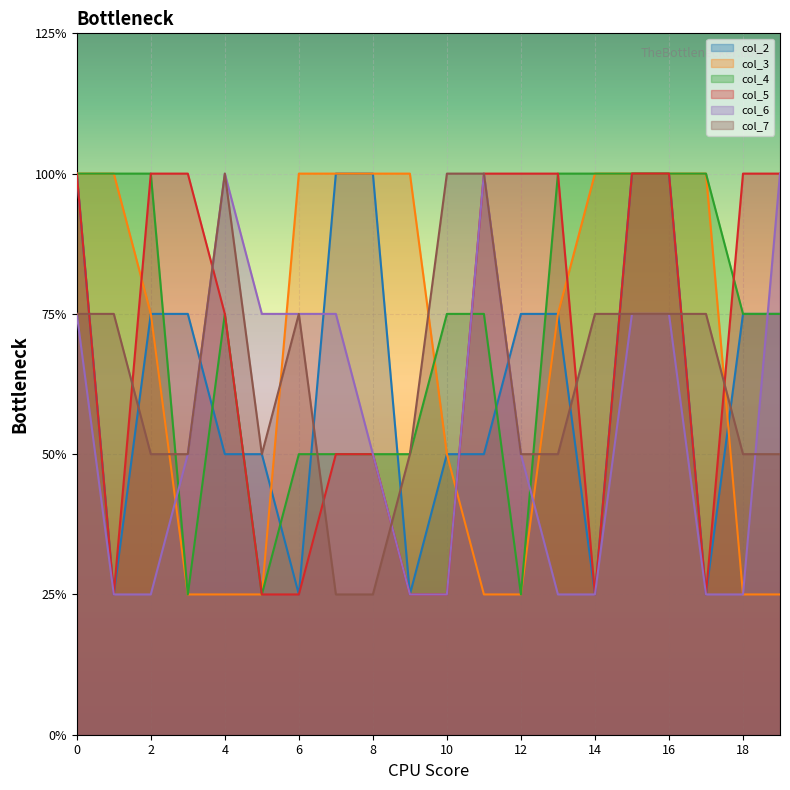

Is the value of col_7 at 13 greater than the value of col_2 at 13?

No